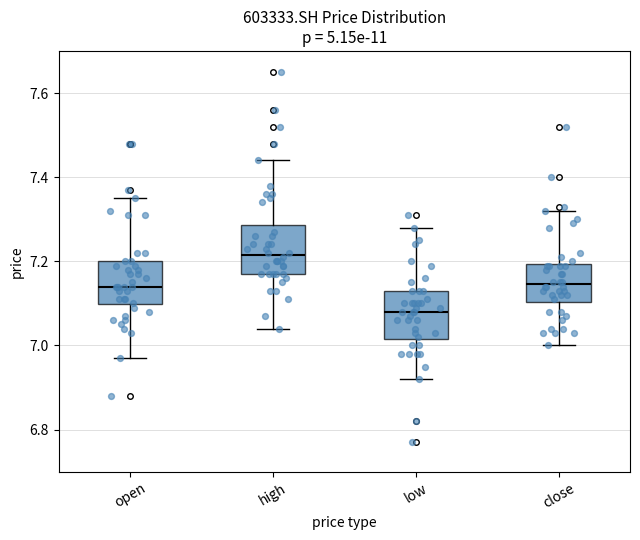

Where does the median line of the box for low sit on the y-axis? The values are not printed on the chart, so give them approximately, as read against the axis.

7.08